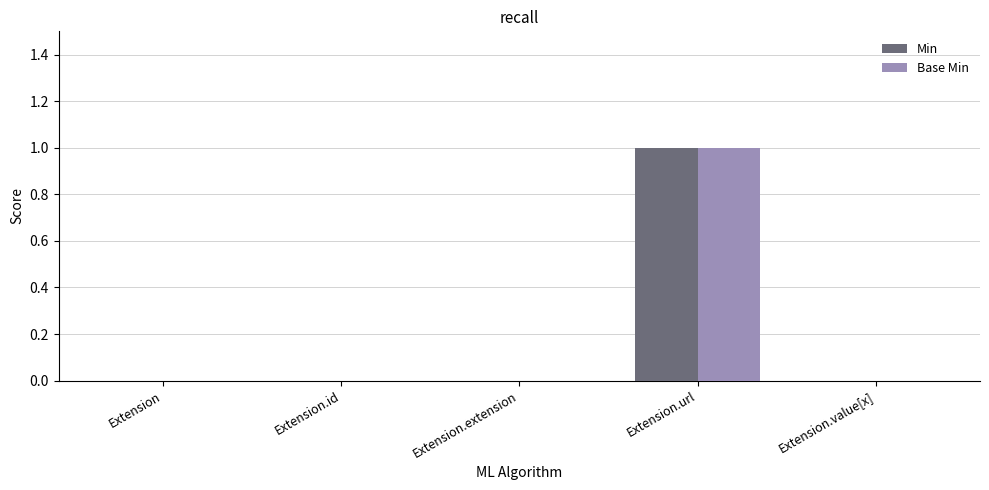

Which category has the highest value across all series?

Extension.url